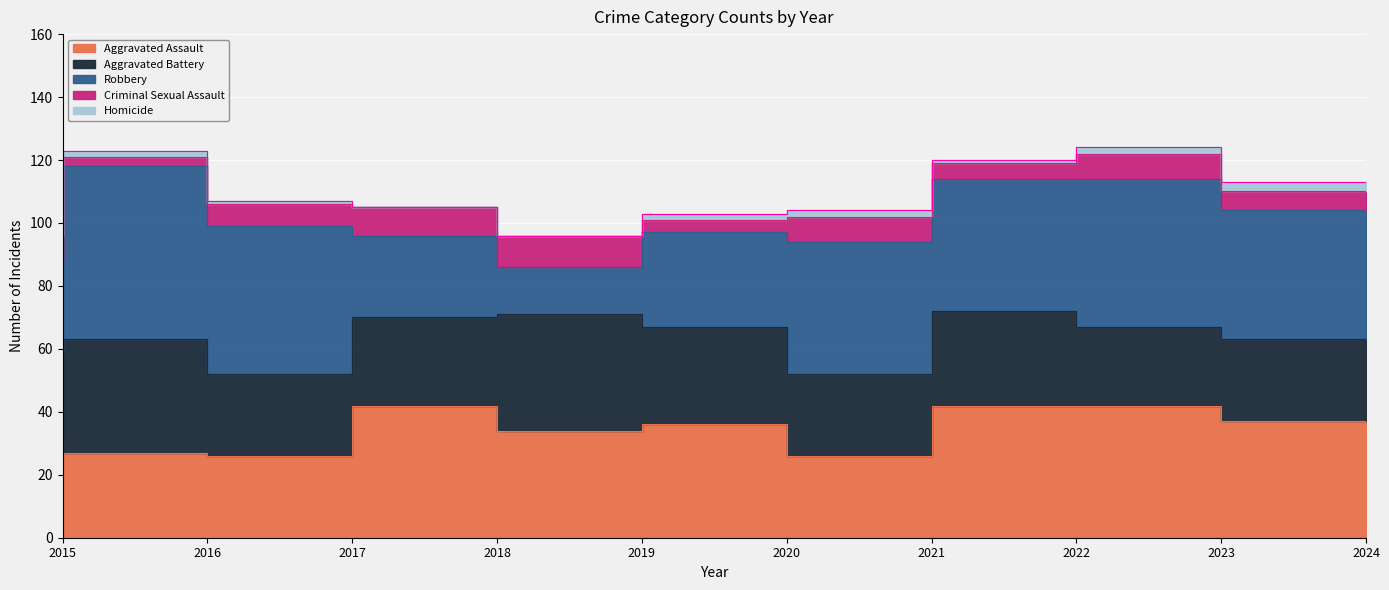

At which label does Aggravated Battery reach its minimum?

2023